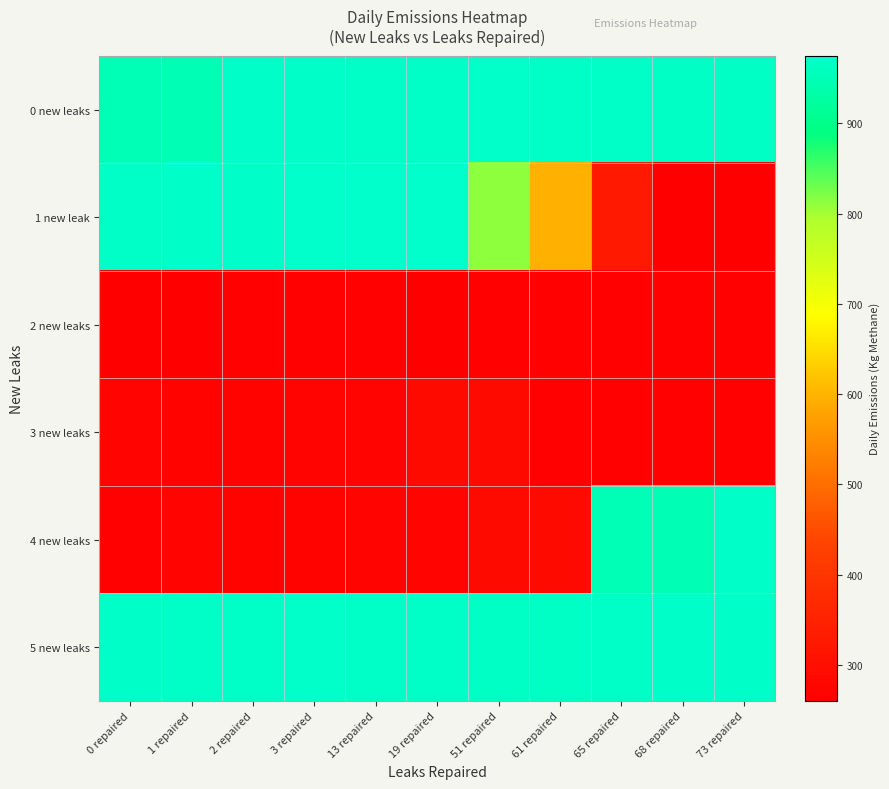

Which series has the largest total across all categories?

5 new leaks